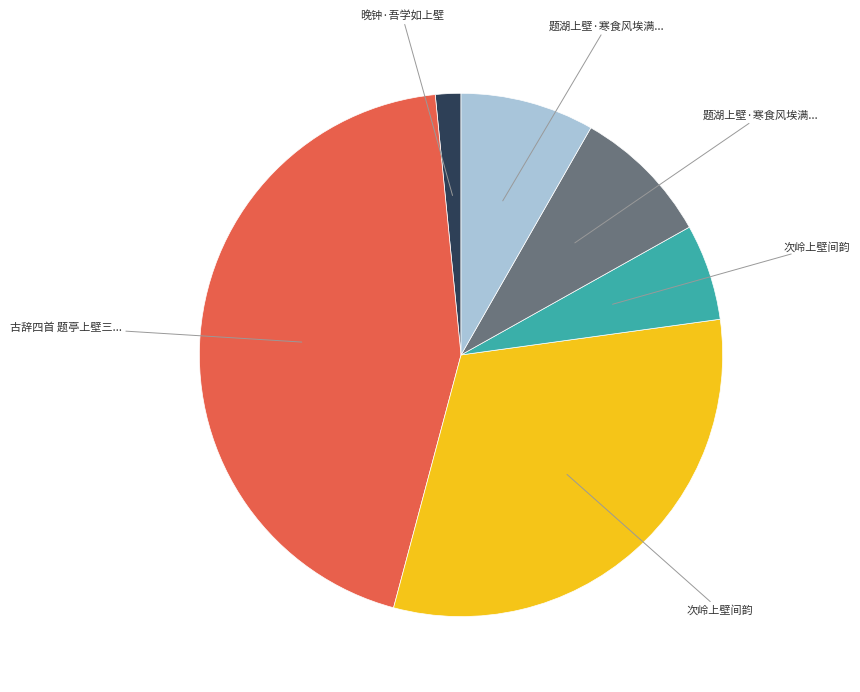

Is there any slice that represents more than half of the pie?

No